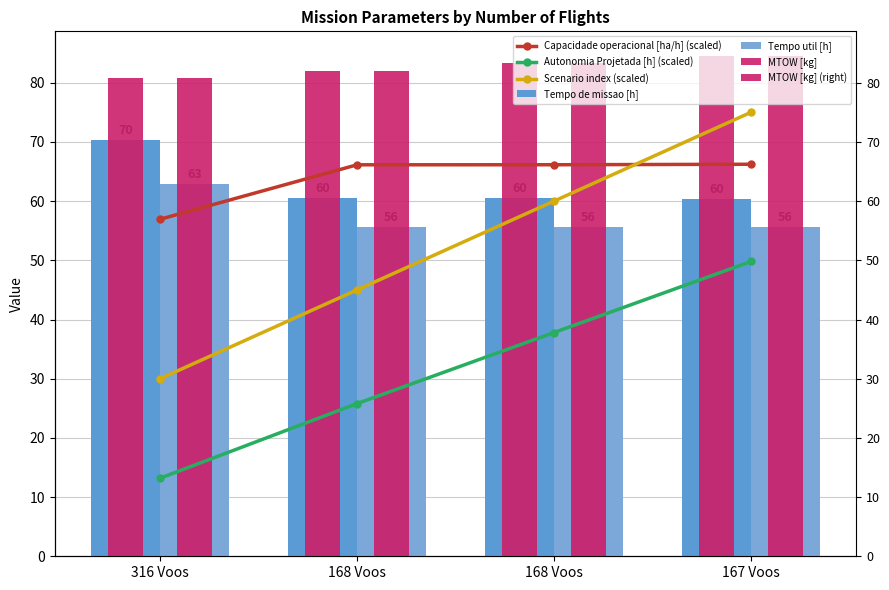

What is the difference between the highest and lowest values at 168 Voos?

56.2